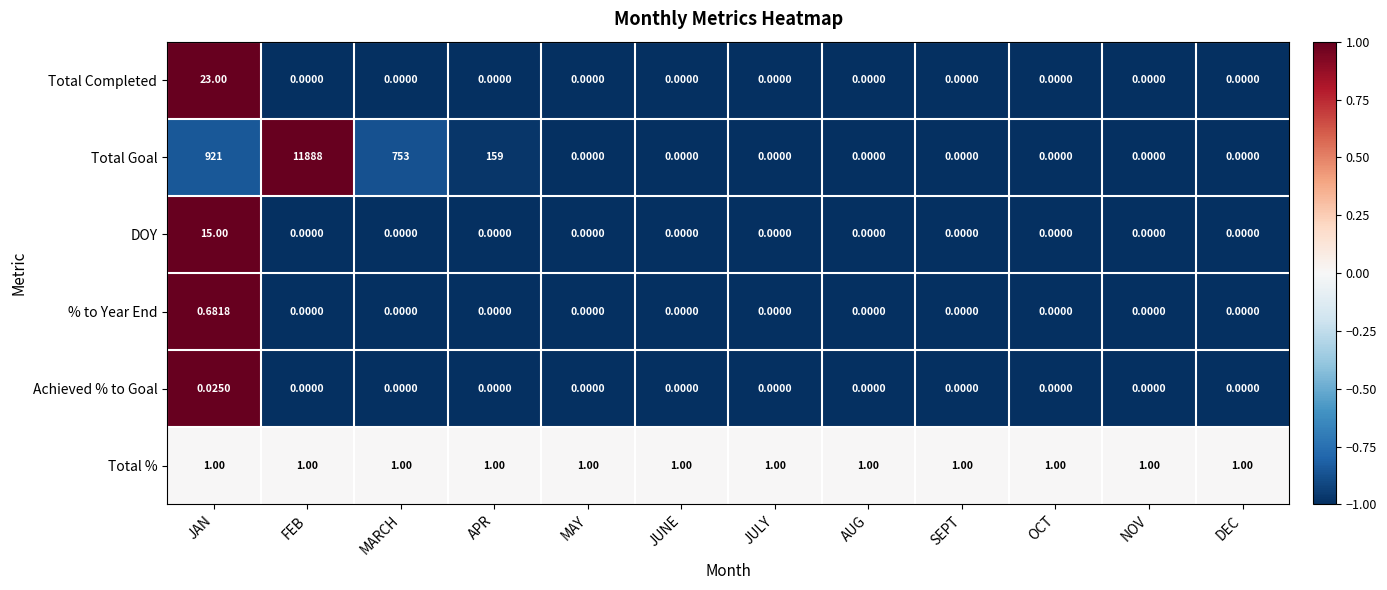

How many distinct data groups are displayed?

6